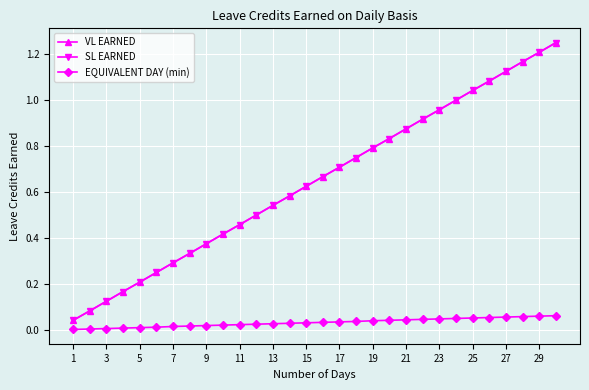

True or false: SL EARNED and VL EARNED intersect in this chart.

False